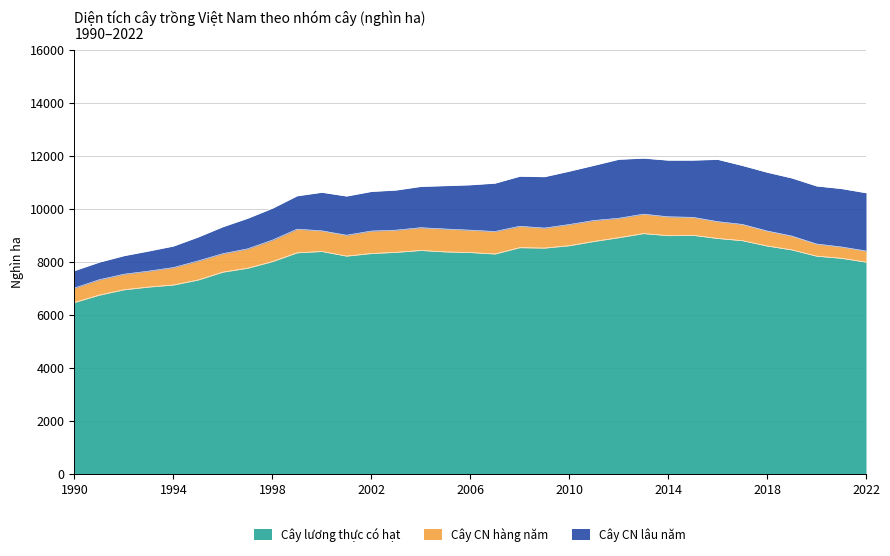

Rank the series at 2017 from lowest to highest value.

Cây CN hàng năm, Cây CN lâu năm, Cây lương thực có hạt